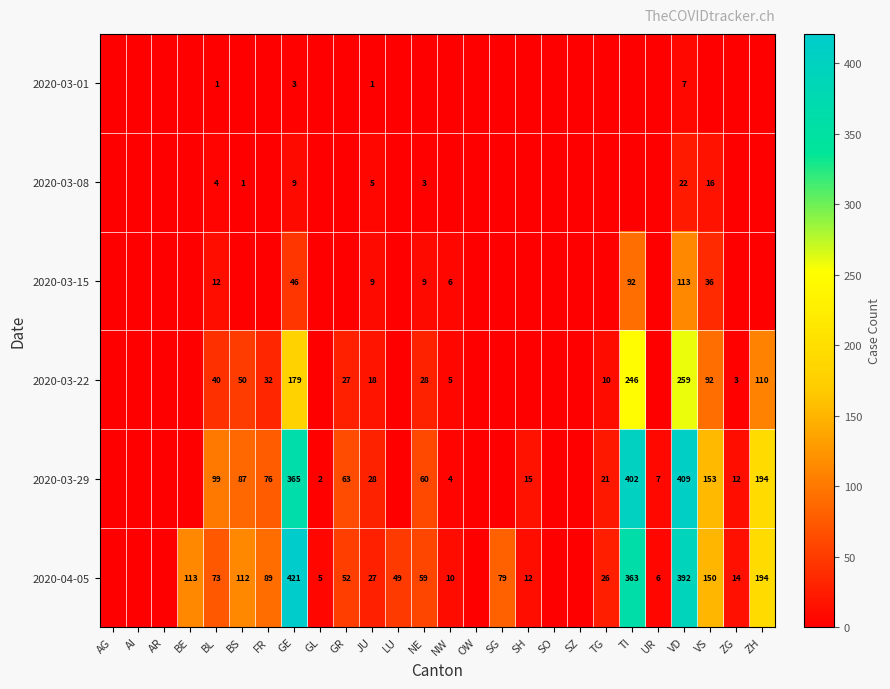

The value of 2020-03-08 at JU is 7. True or false?

False